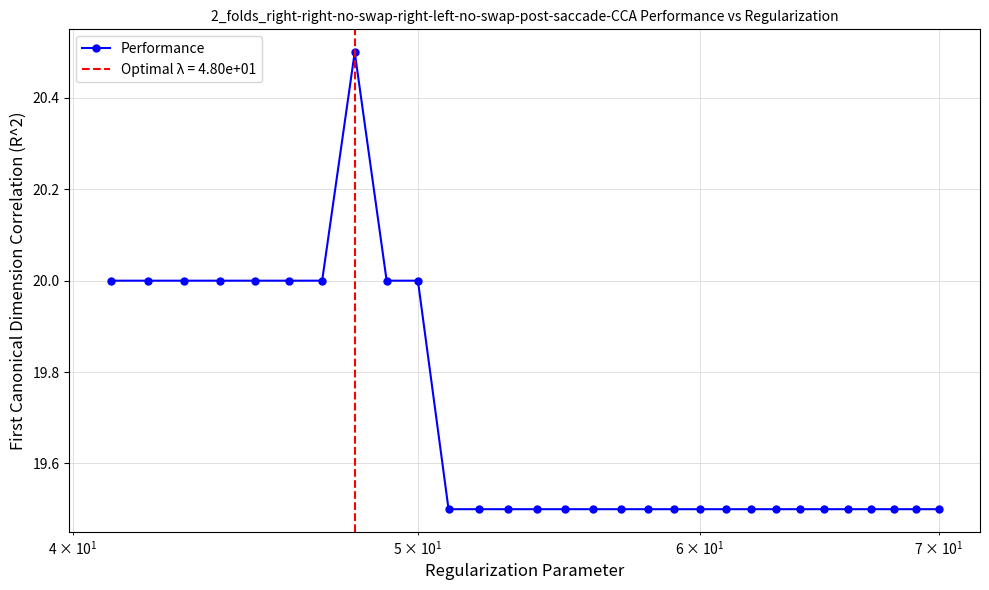

How many lines are shown in the chart?

1